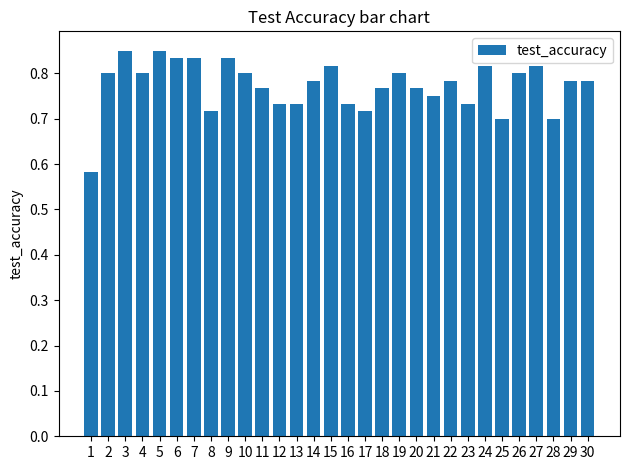

Count the values in the range 0 to 1.

30